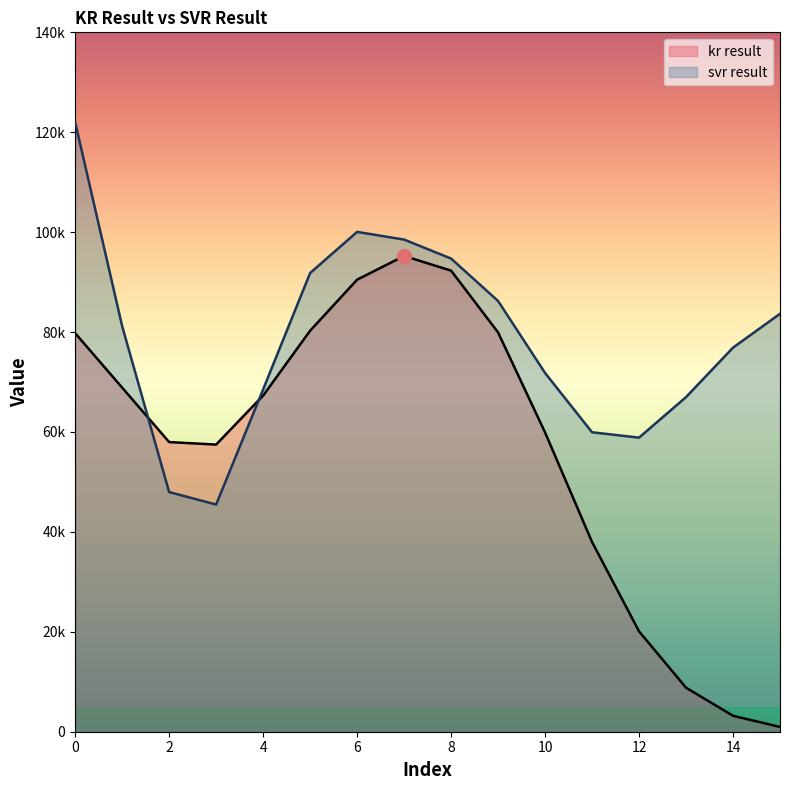

At which label does svr result reach its minimum?

3